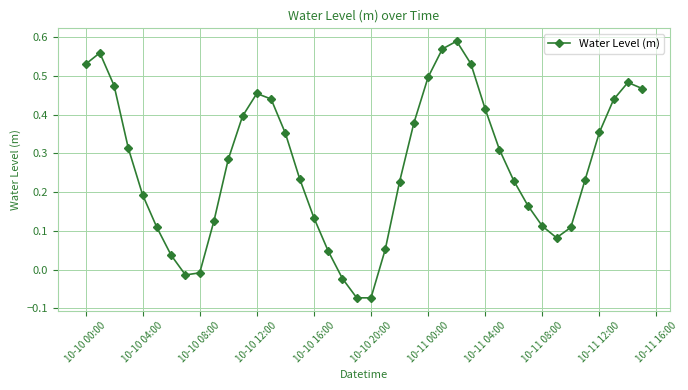

How many values are below 0?

5